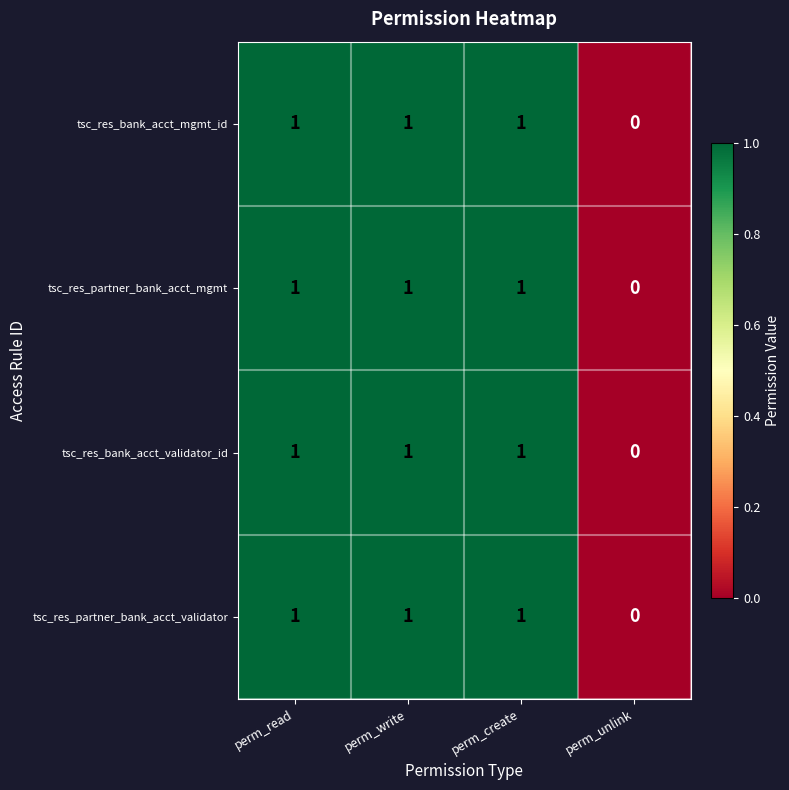

At which label is tsc_res_bank_acct_mgmt_id closest to 0?

perm_unlink